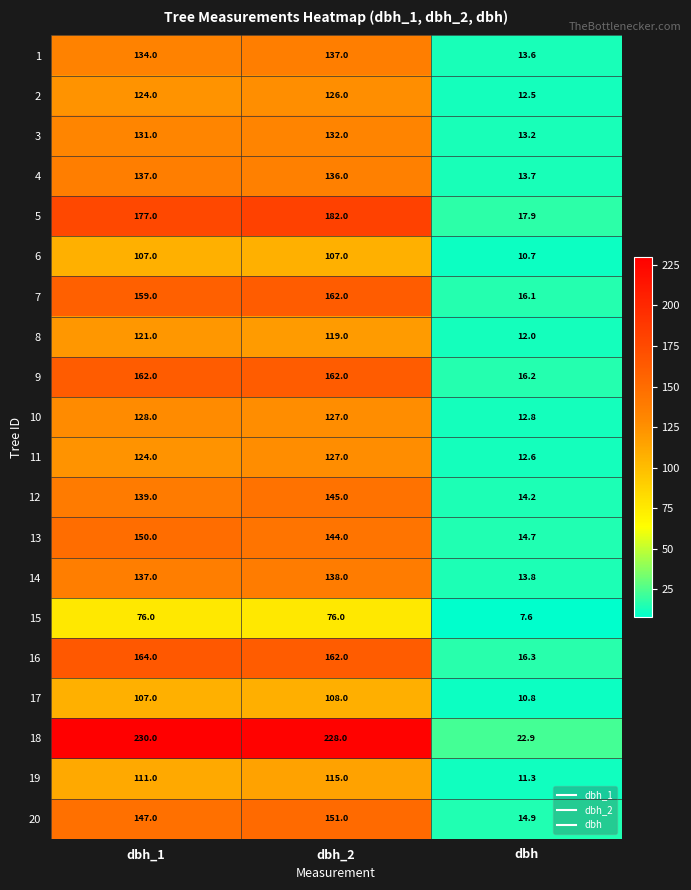

Which series changed the most between dbh_1 and dbh?

18